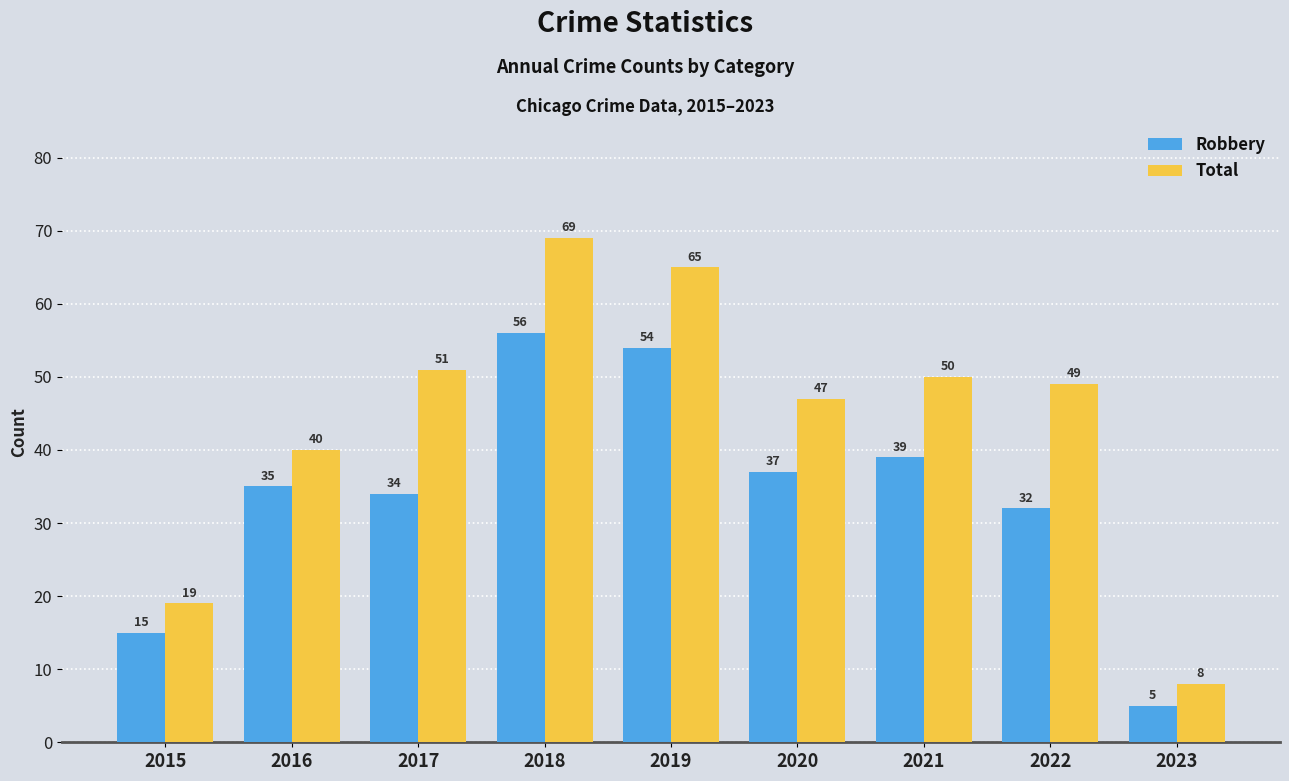

Which series changed the most between 2021 and 2022?

Robbery